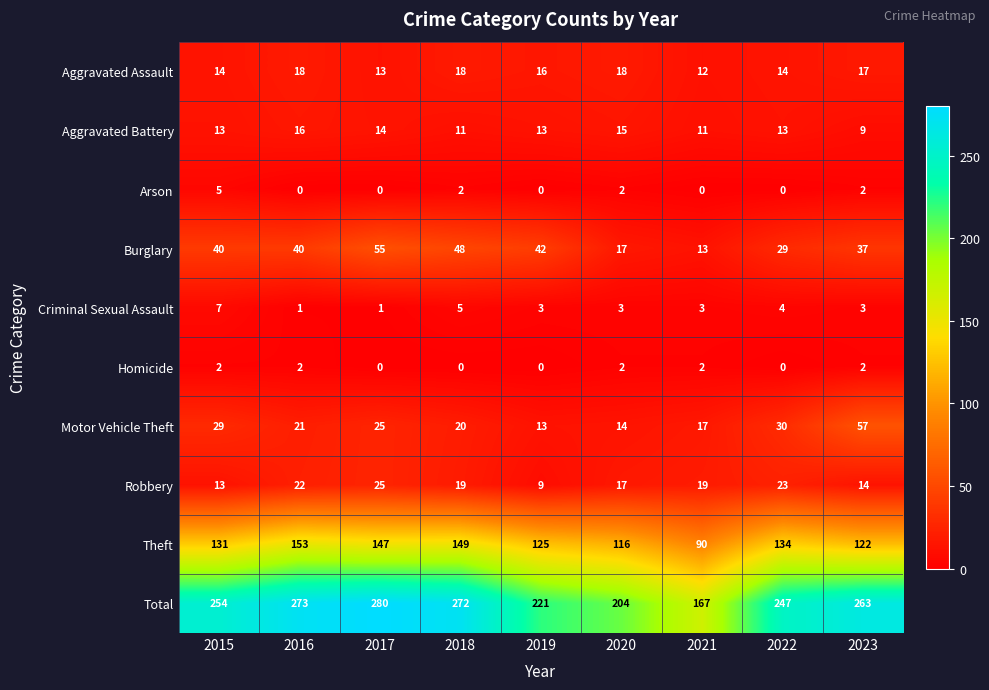

What is the difference between the Burglary values at 2019 and 2021?

29